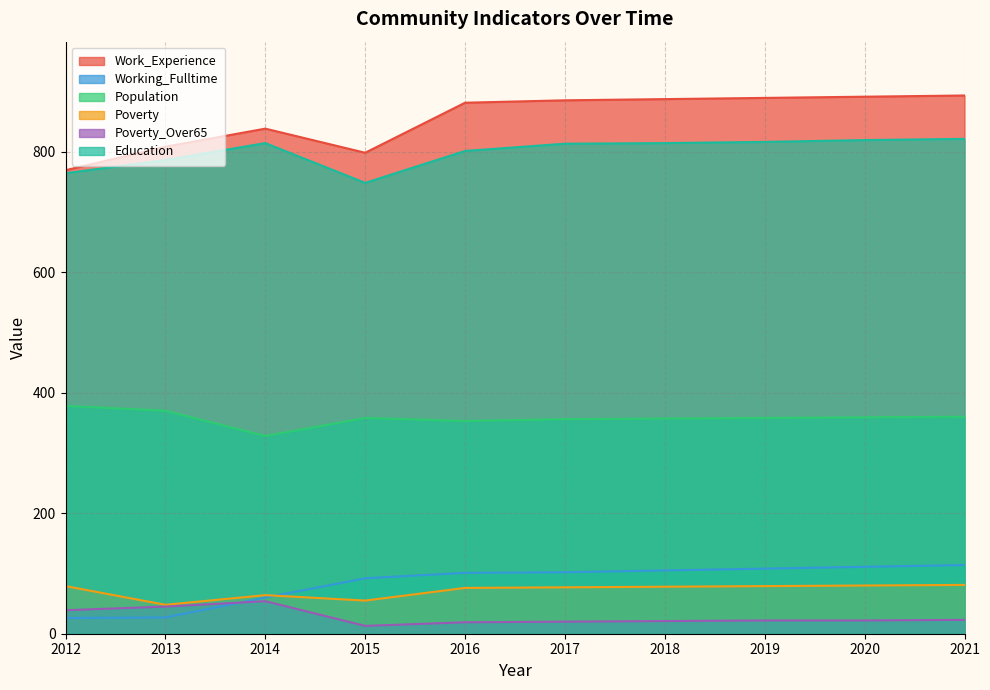

What is the average value of the Poverty series?

72